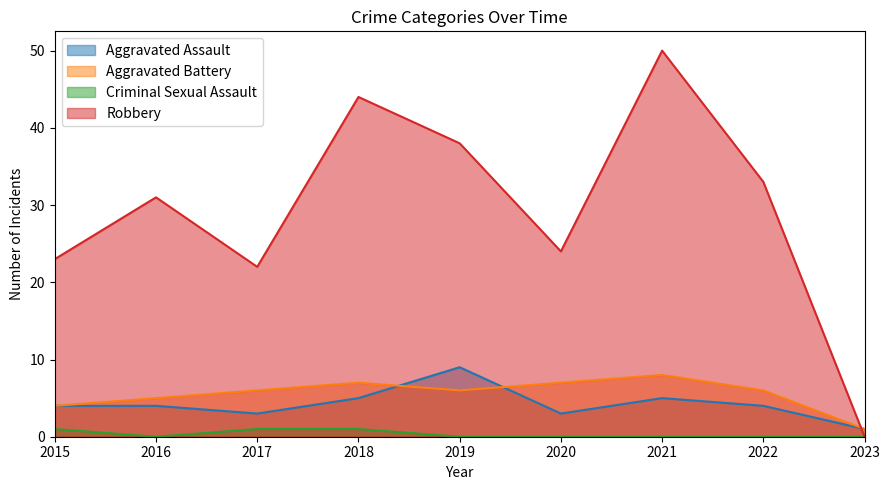

How many lines are shown in the chart?

4